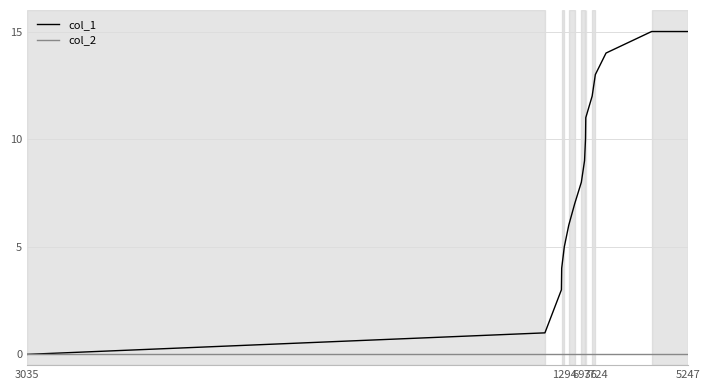

What is the average value of the col_1 series?

8